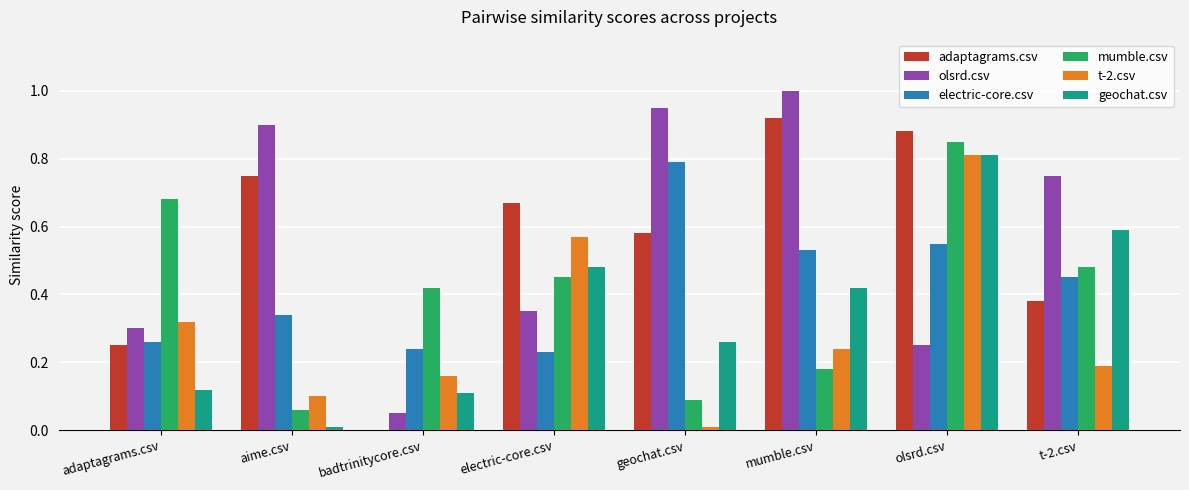

Between badtrinitycore.csv and olsrd.csv, which series saw the biggest shift?

adaptagrams.csv